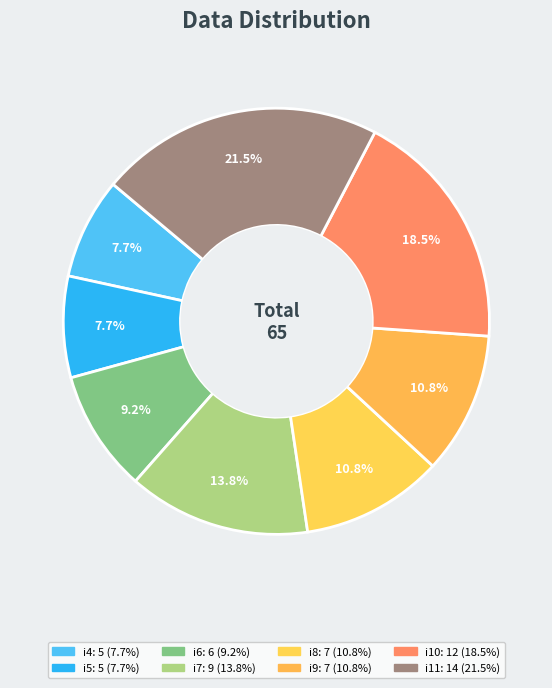

Count the number of slices in the pie.

8